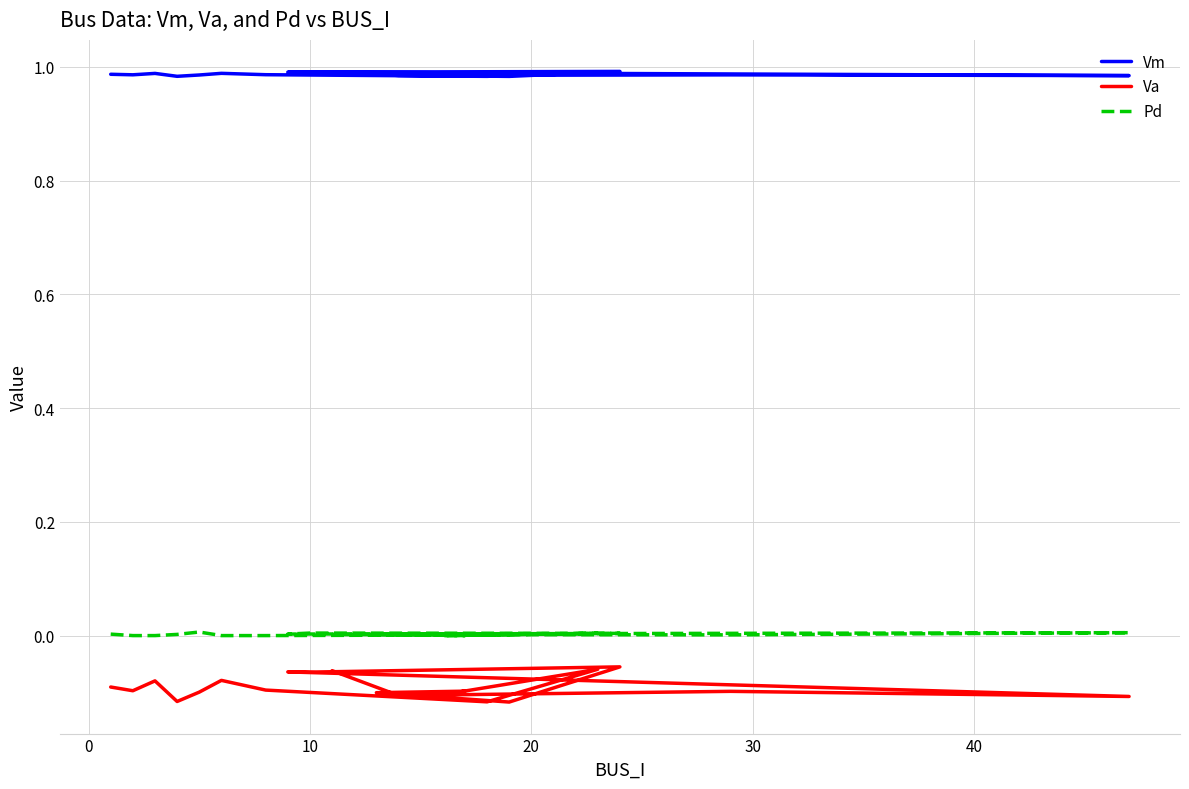

How many series are shown in this chart?

3